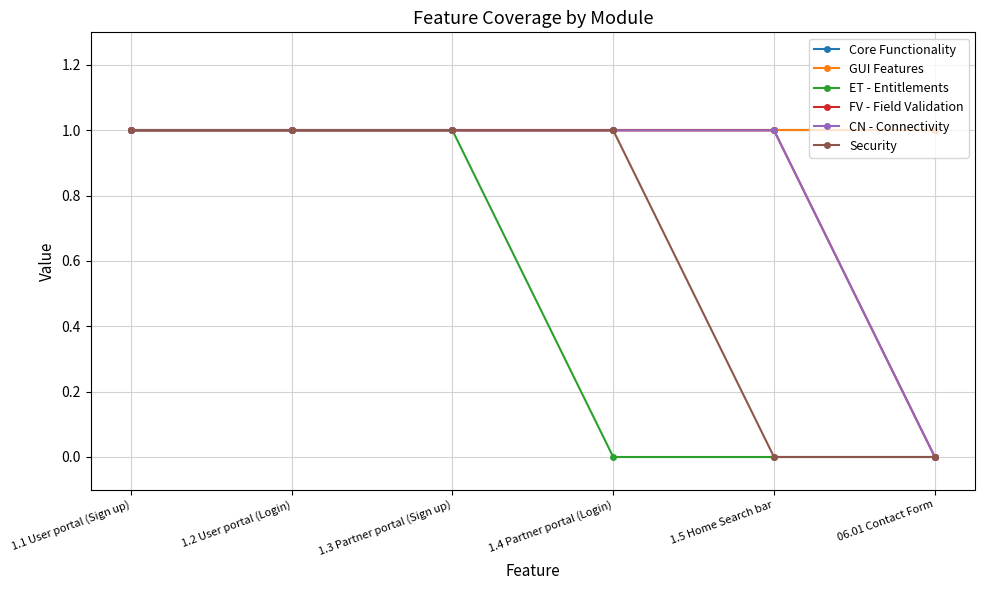

What are all the series names shown in the legend?

Core Functionality, GUI Features, ET - Entitlements, FV - Field Validation, CN - Connectivity, Security